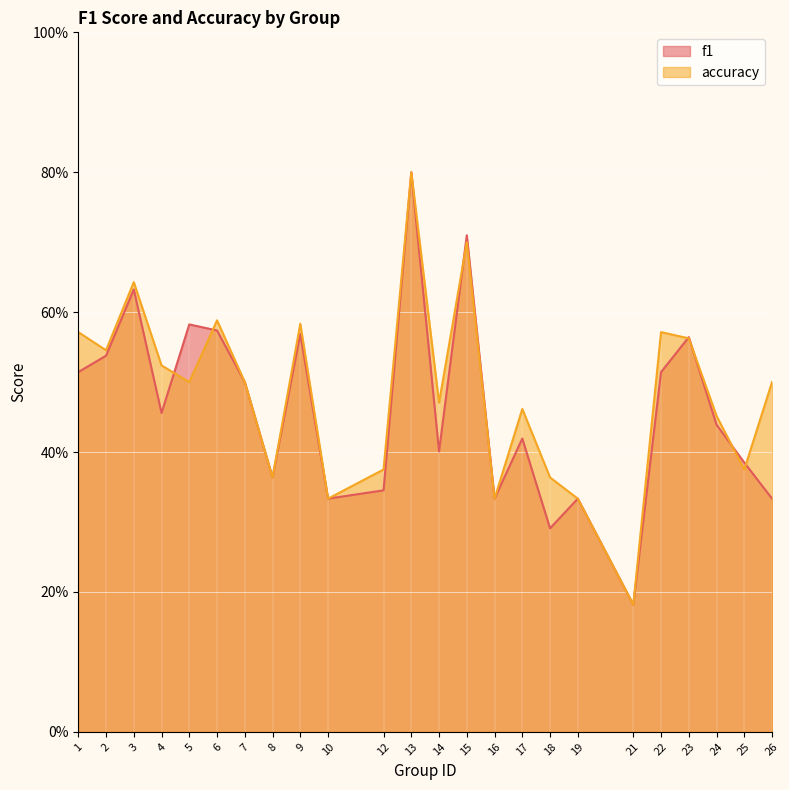

Which category has the highest value across all series?

13